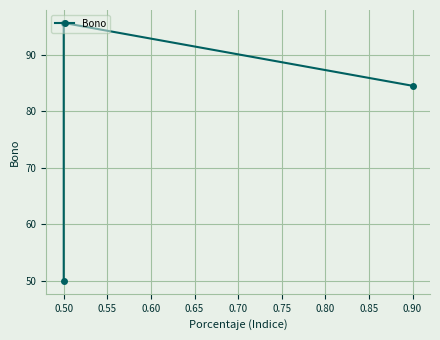

How many categories are shown in the chart?

3